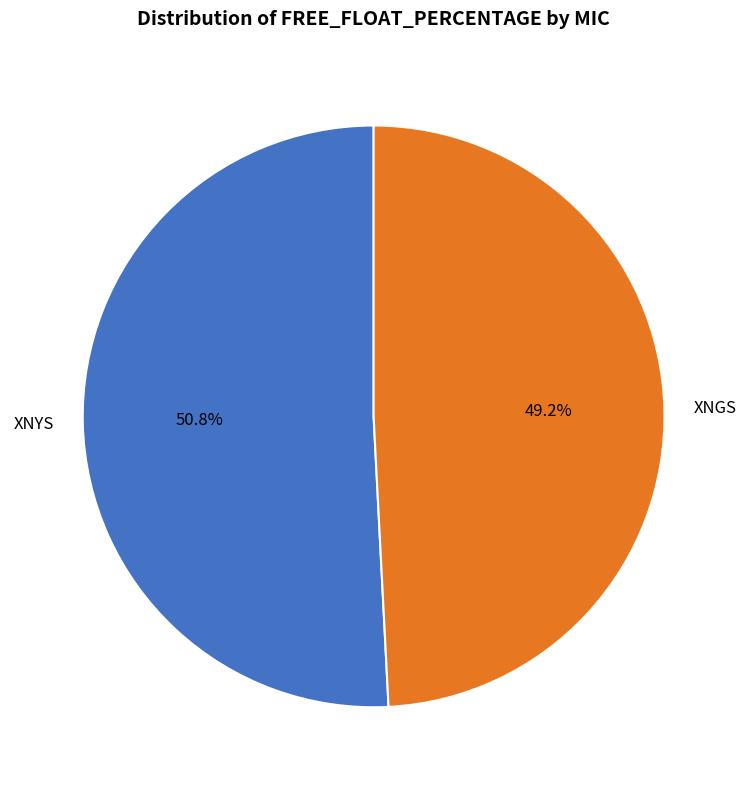

Rank the categories by value from highest to lowest.

XNYS, XNGS